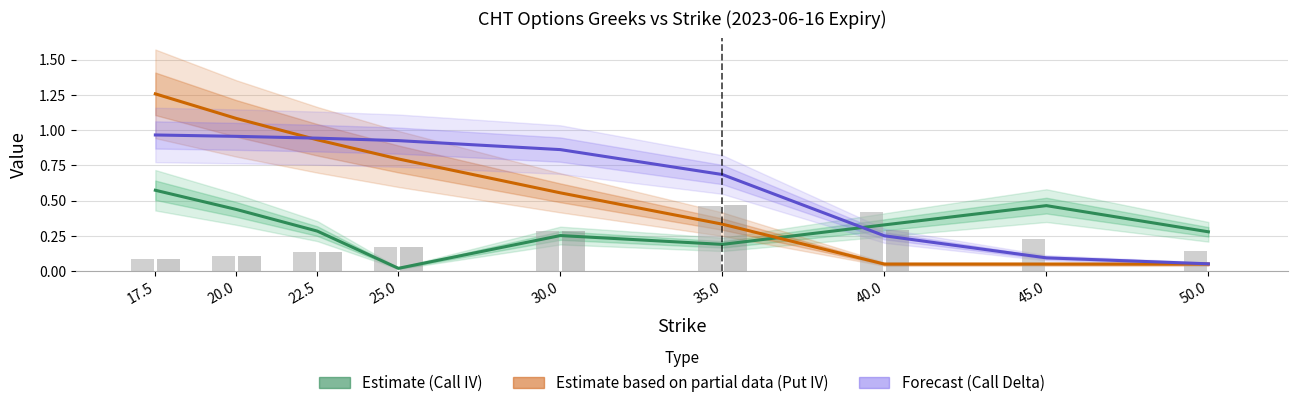

True or false: Call IV (Estimate) has a value of 0.5 at 50.0.

False